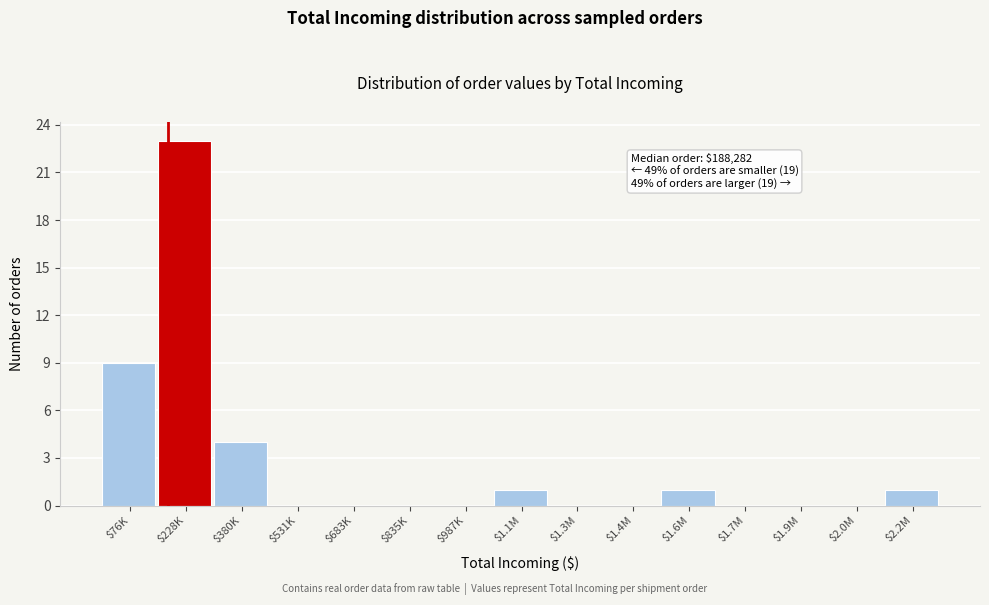

The chart shows a value of 0 at $1.4M. True or false?

True